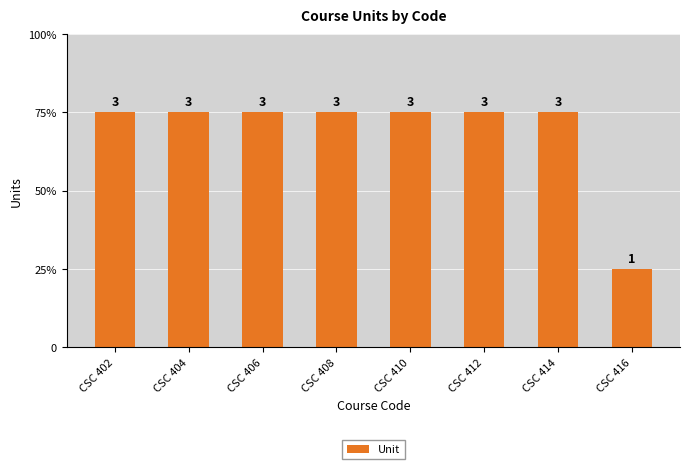

Approximately how many times larger is the value at CSC 412 compared to CSC 414?

1.0